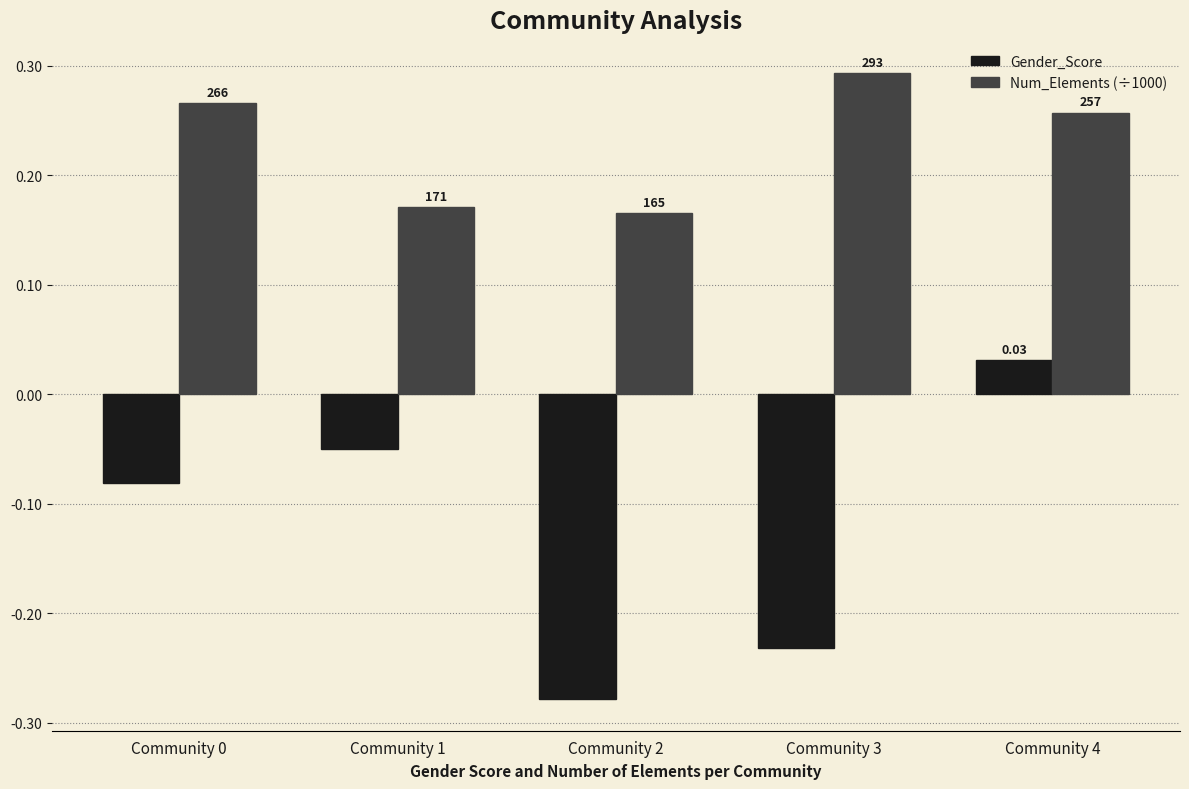

List the series in order of their overall mean, highest first.

Num_Elements (÷1000), Gender_Score